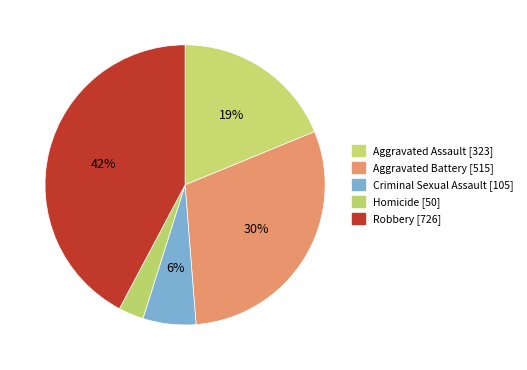

What is the smallest slice in the pie chart?

Homicide